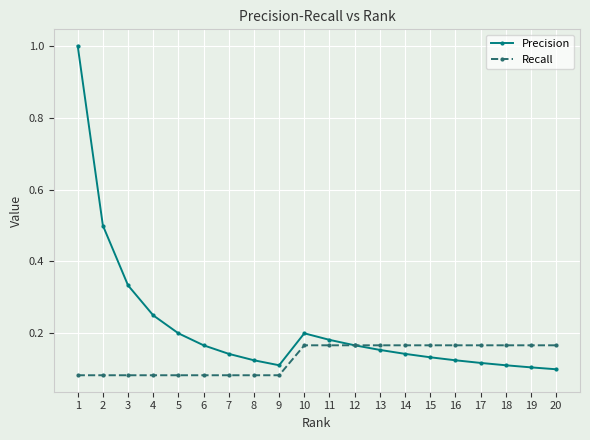

How many distinct data groups are displayed?

2